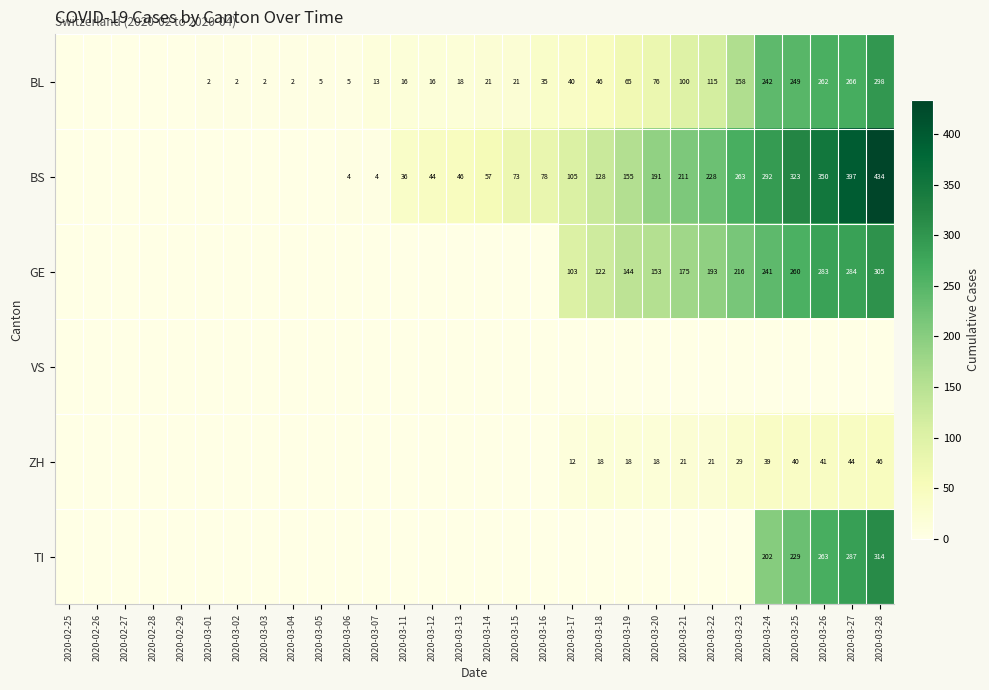

Is it true that GE equals 175 at 2020-03-21?

True